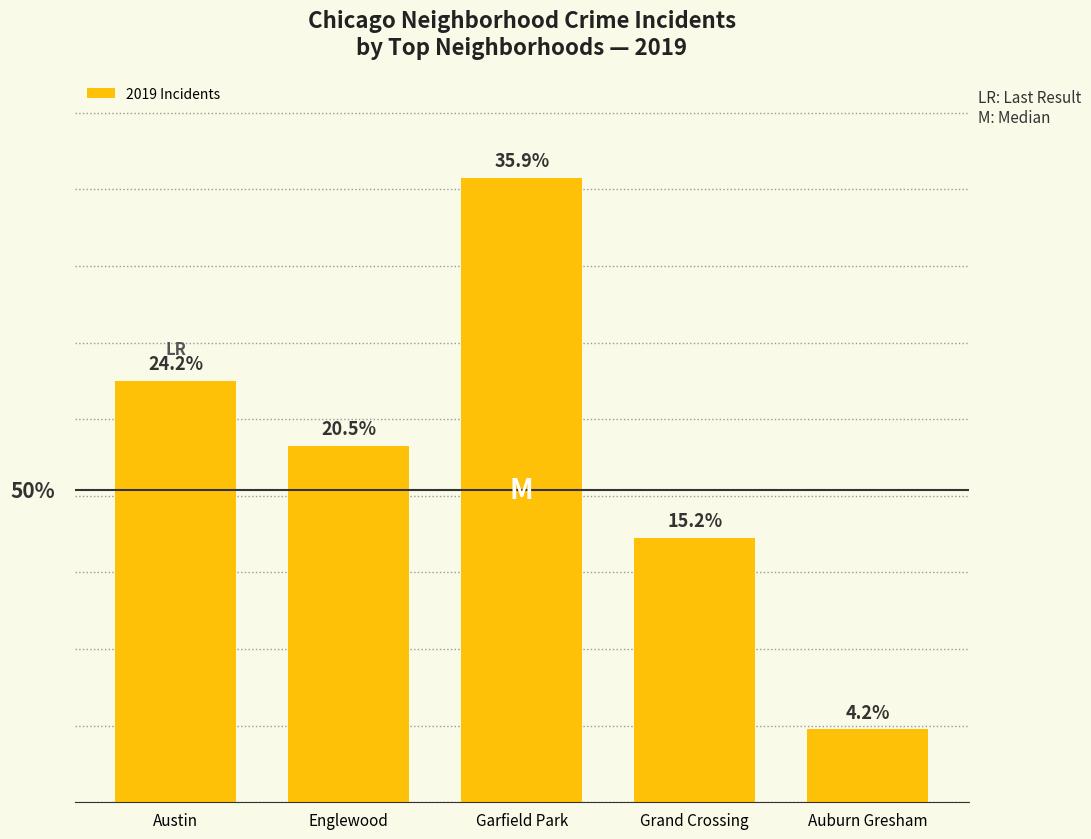

What is the difference between the values at Englewood and Auburn Gresham?

74